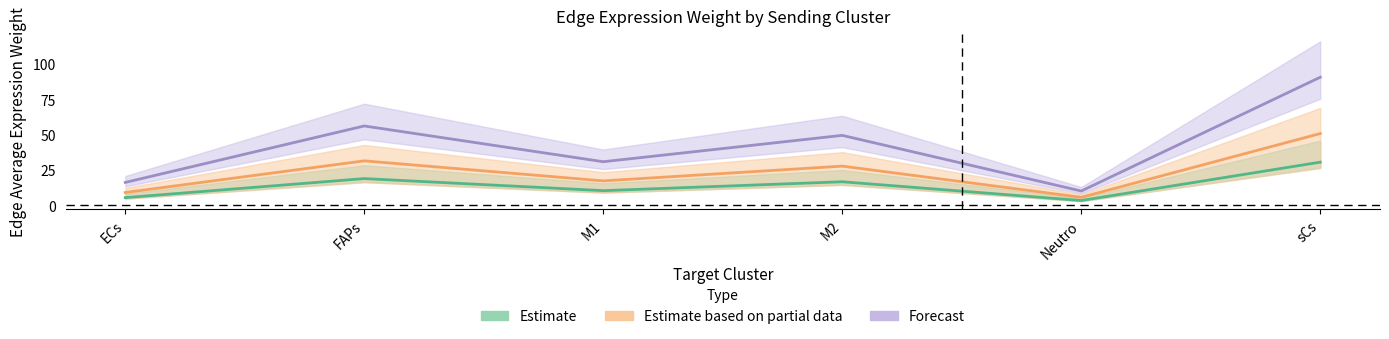

Which series has the largest range (max minus min)?

Forecast